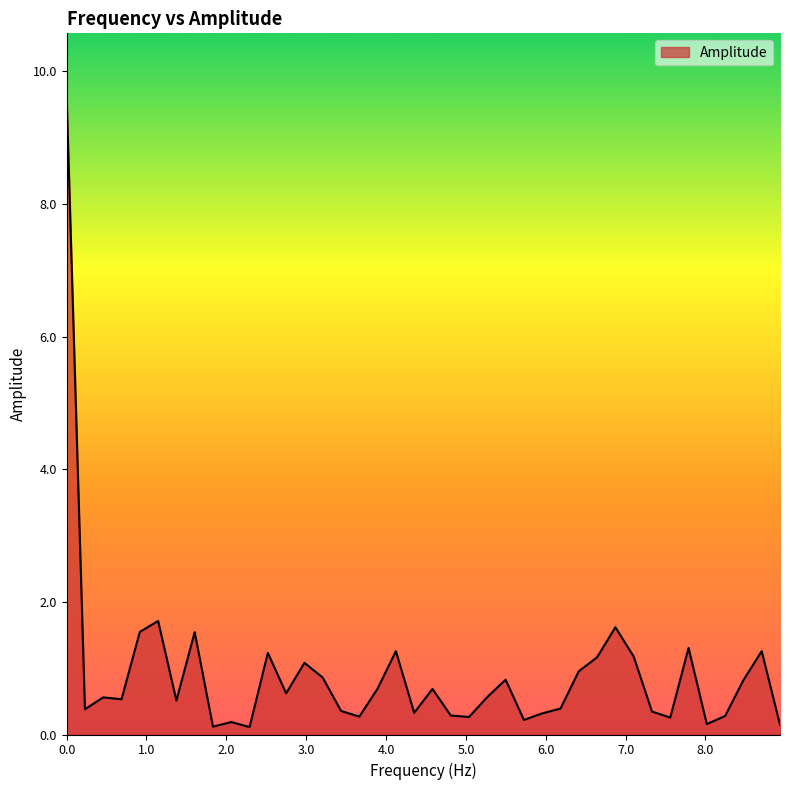

What is the greatest value displayed?

9.6